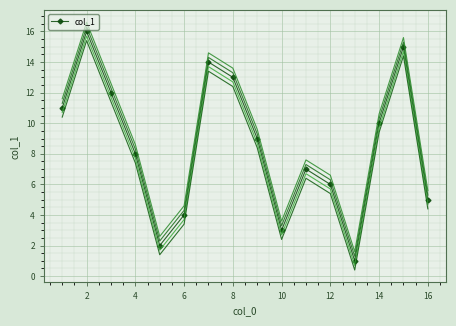

Reading right to left, what are all the values shown in this chart?

5	15	10	1	6	7	3	9	13	14	4	2	8	12	16	11